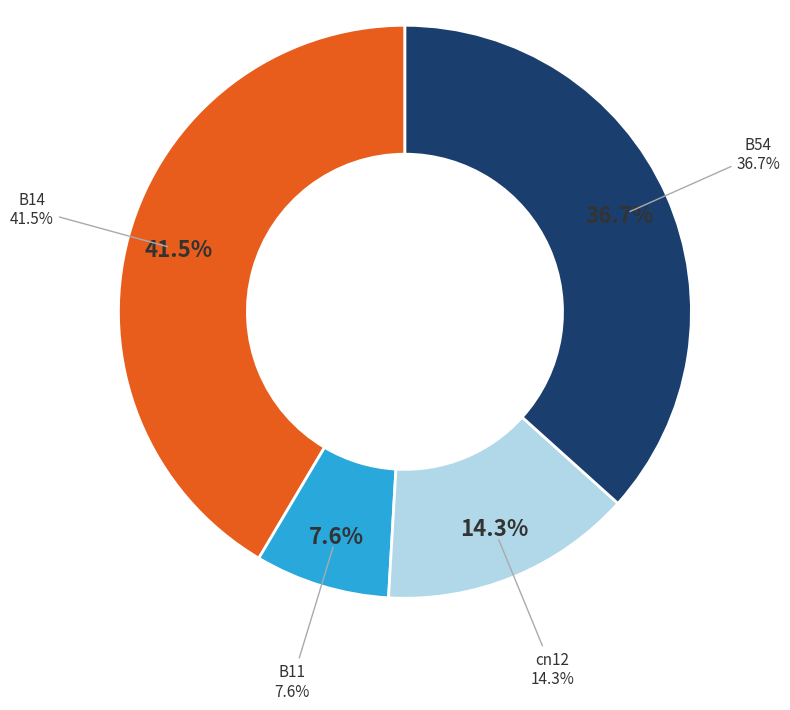

To the nearest percent, what is the combined percentage of B54 and B14?

78%